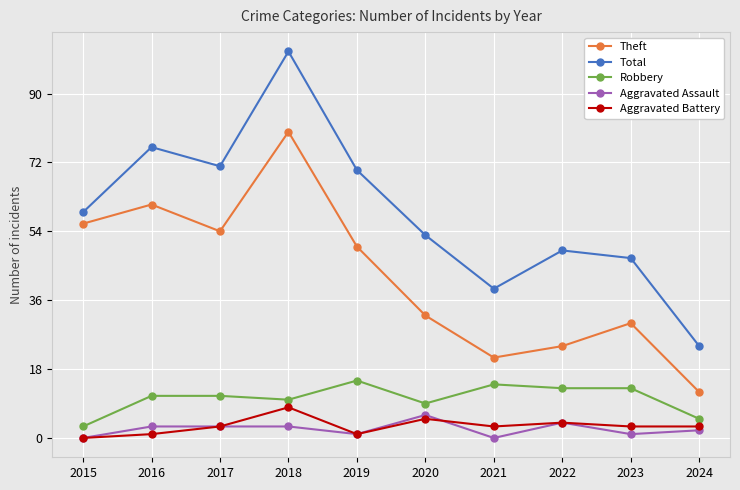

Reading left to right, transcribe all the data shown in this chart.

Theft: 56	61	54	80	50	32	21	24	30	12
Total: 59	76	71	101	70	53	39	49	47	24
Robbery: 3	11	11	10	15	9	14	13	13	5
Aggravated Assault: 0	3	3	3	1	6	0	4	1	2
Aggravated Battery: 0	1	3	8	1	5	3	4	3	3